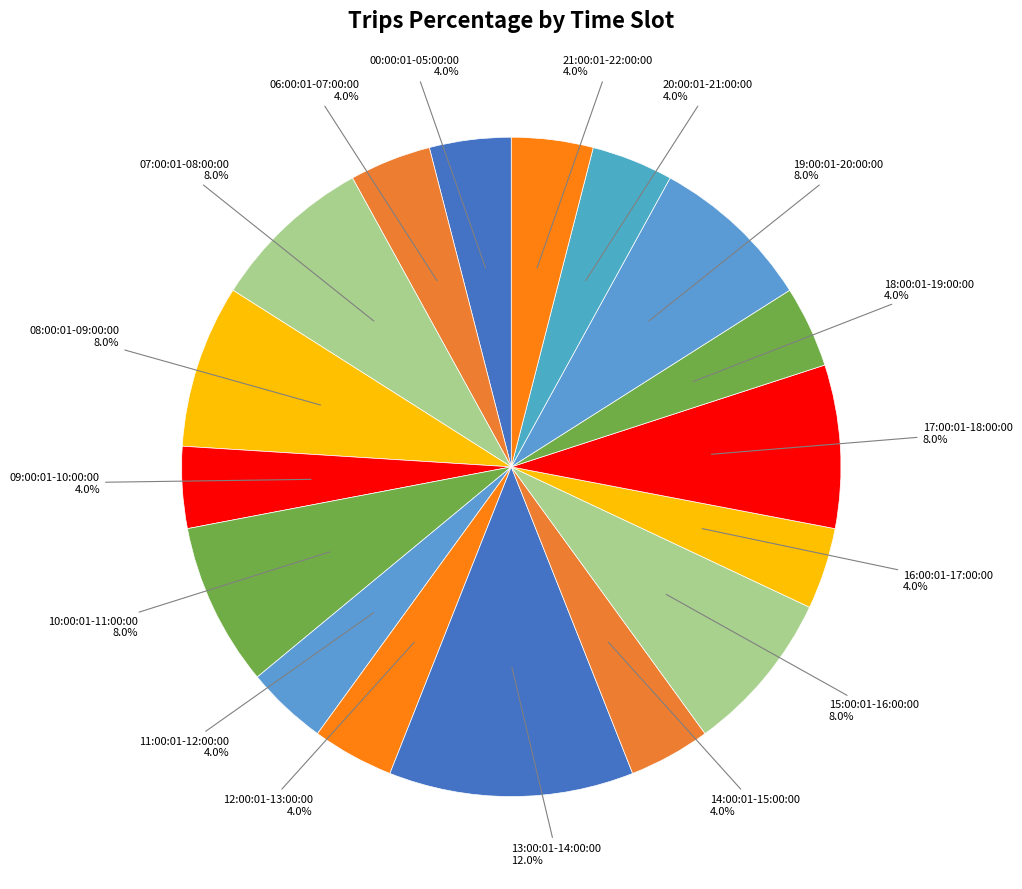

How many slices are in this pie chart?

17